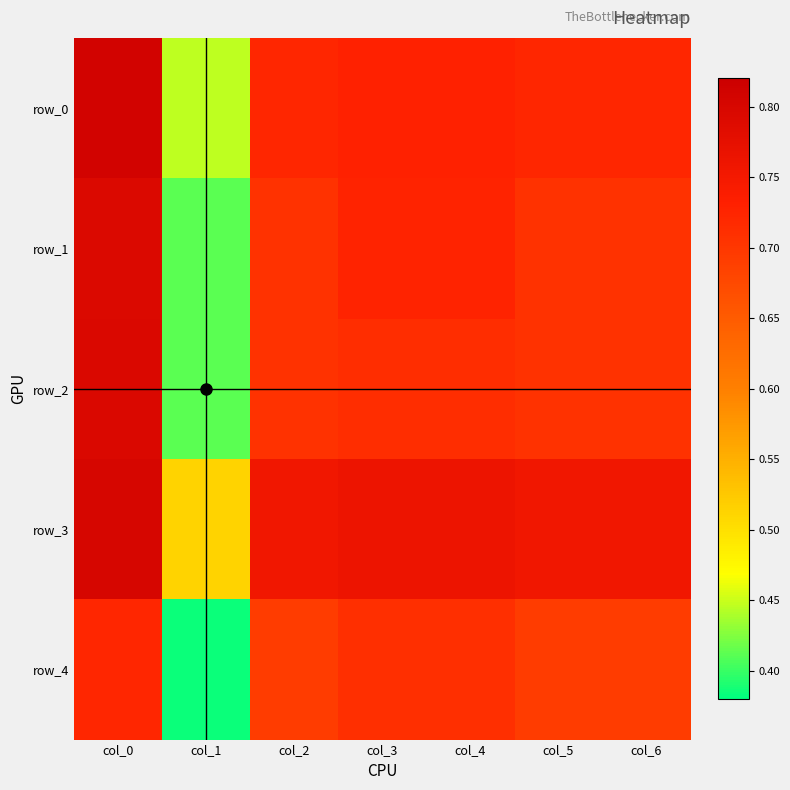

Is it true that row_1 equals 0.4 at col_1?

True